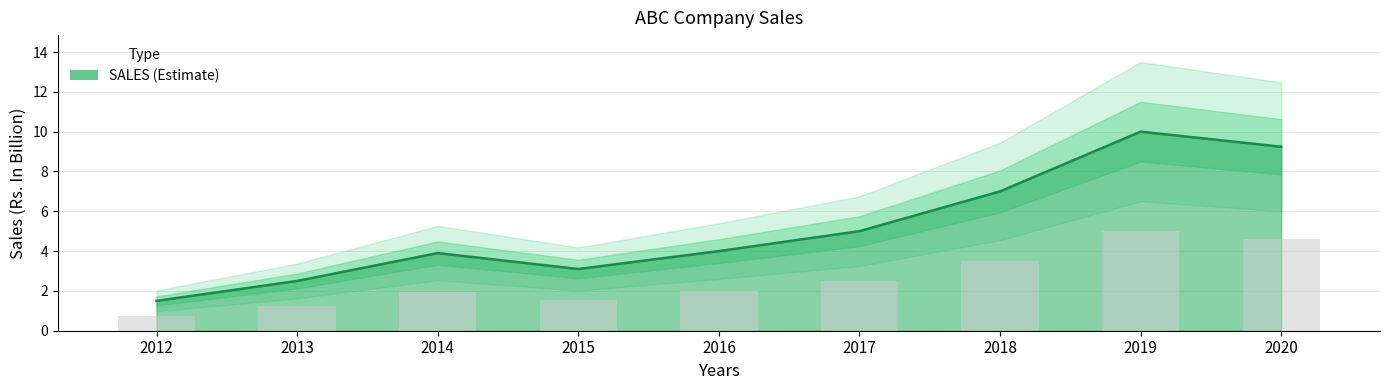

The value at 2015 is 3.1. True or false?

True